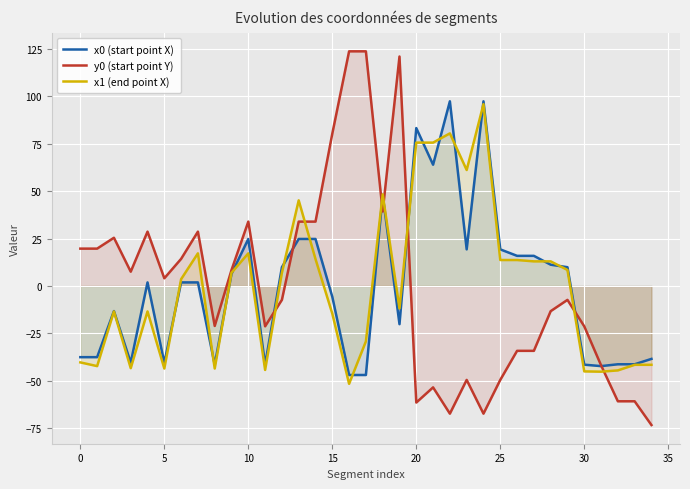

Which series changed the most between 11 and 30?

x1 (end point X)